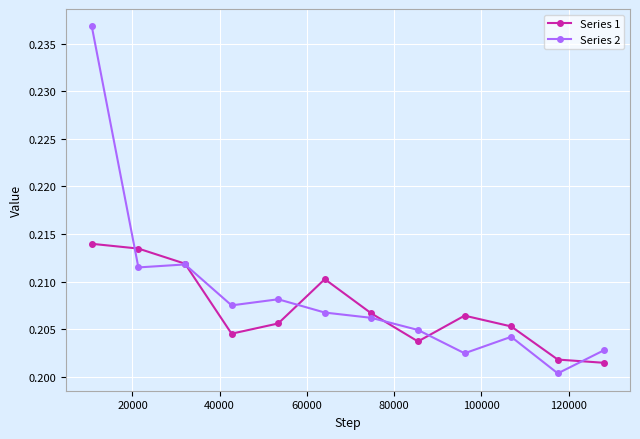

How many times do Series 2 and Series 1 cross each other?

6